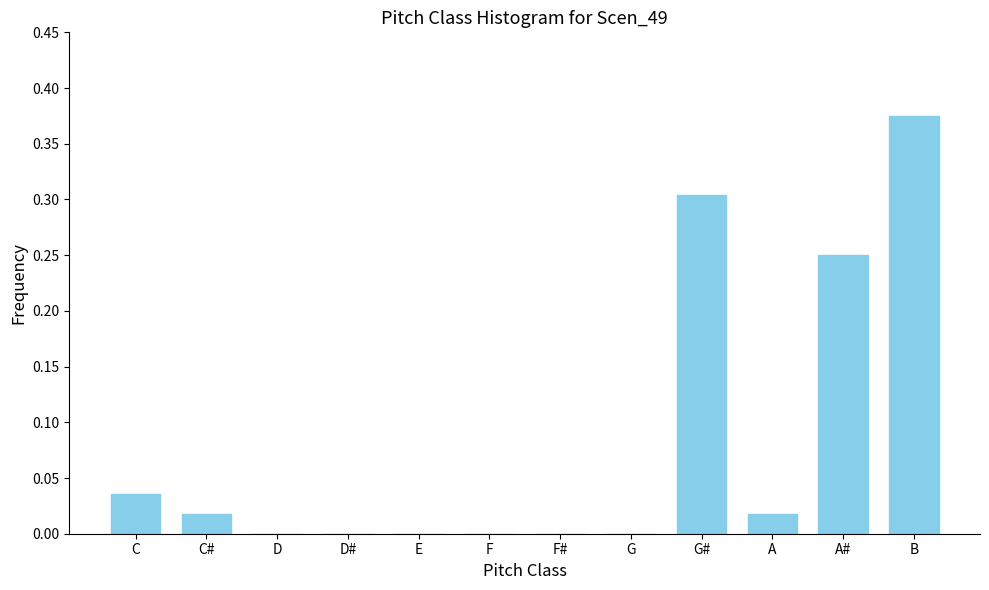

What is the sum of all values?

1.0